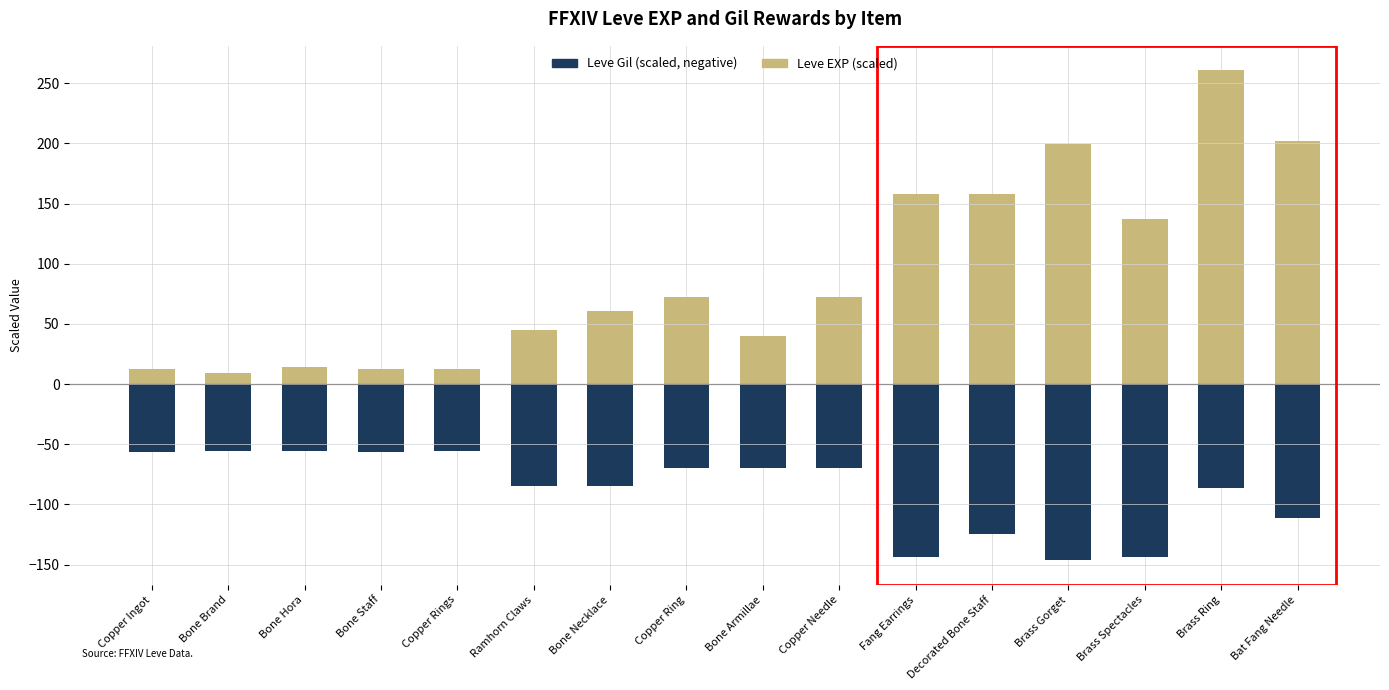

What is the label of the 7th bar from the right?

Copper Needle